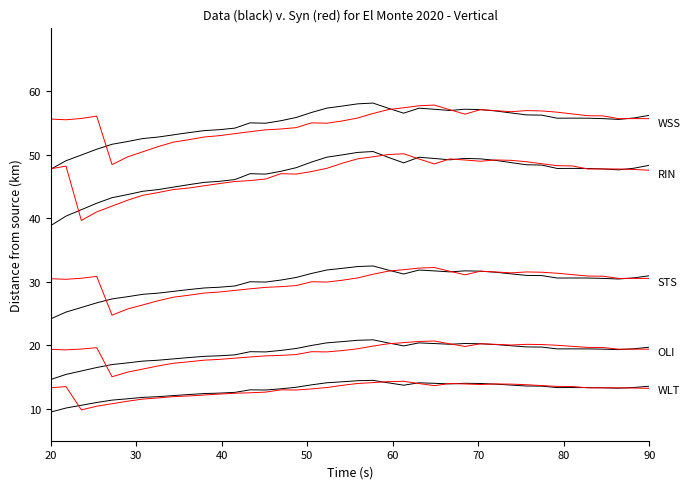

Does the chart have visible grid lines?

No